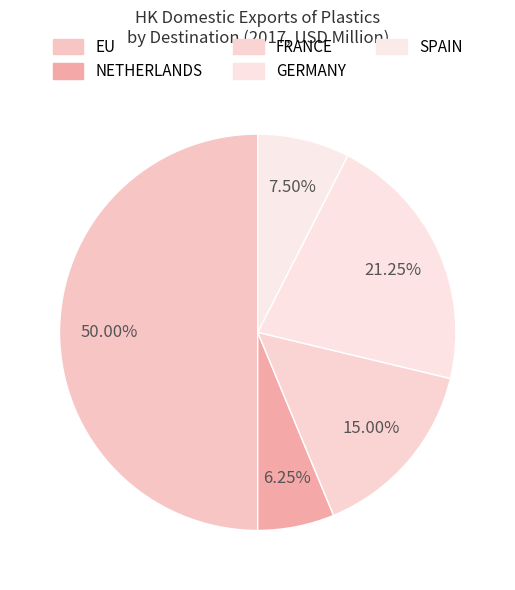

How many segments does this pie chart have?

5